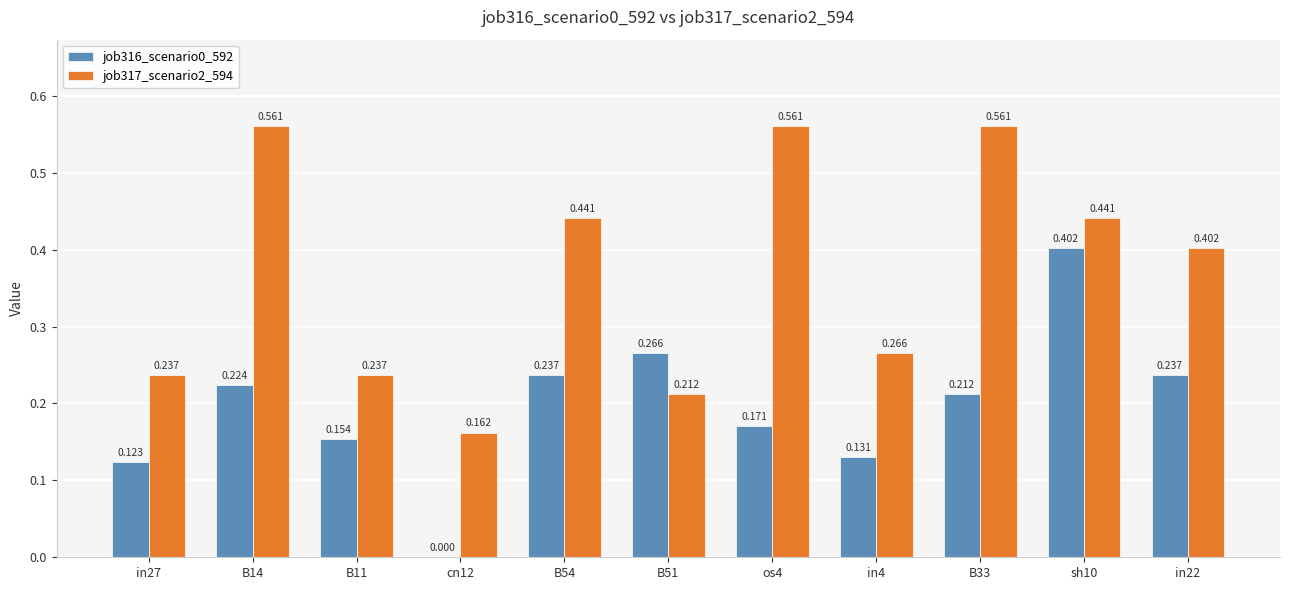

Is the value of job317_scenario2_594 at in4 greater than the value of job316_scenario0_592 at in4?

Yes